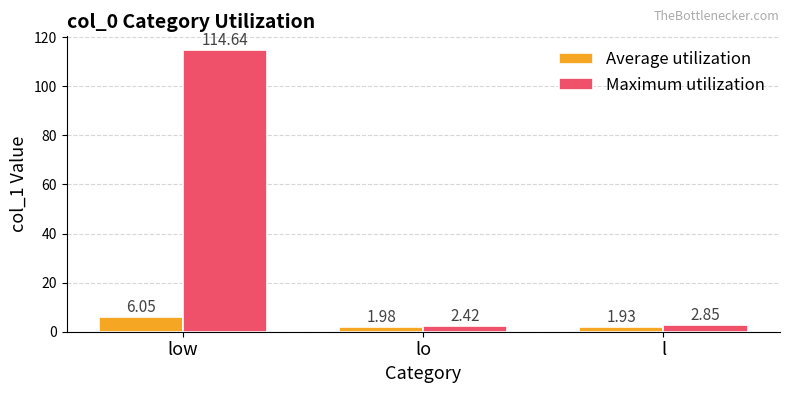

Which series has the widest spread of values?

Maximum utilization